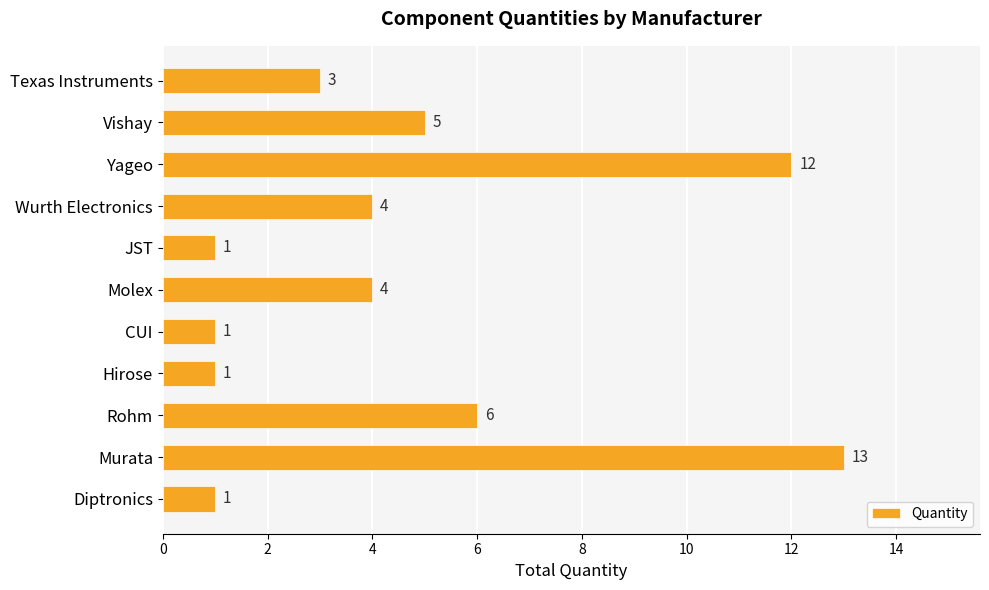

Where is the data nearest to the value 7?

Rohm